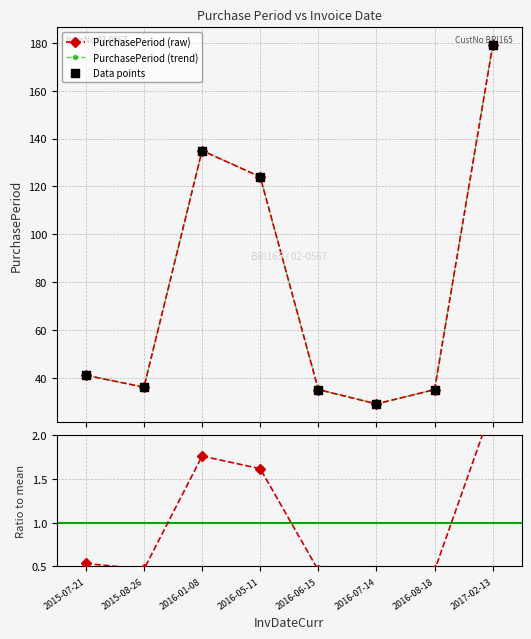

Which series has the largest Y range (max minus min)?

PurchasePeriod (raw)